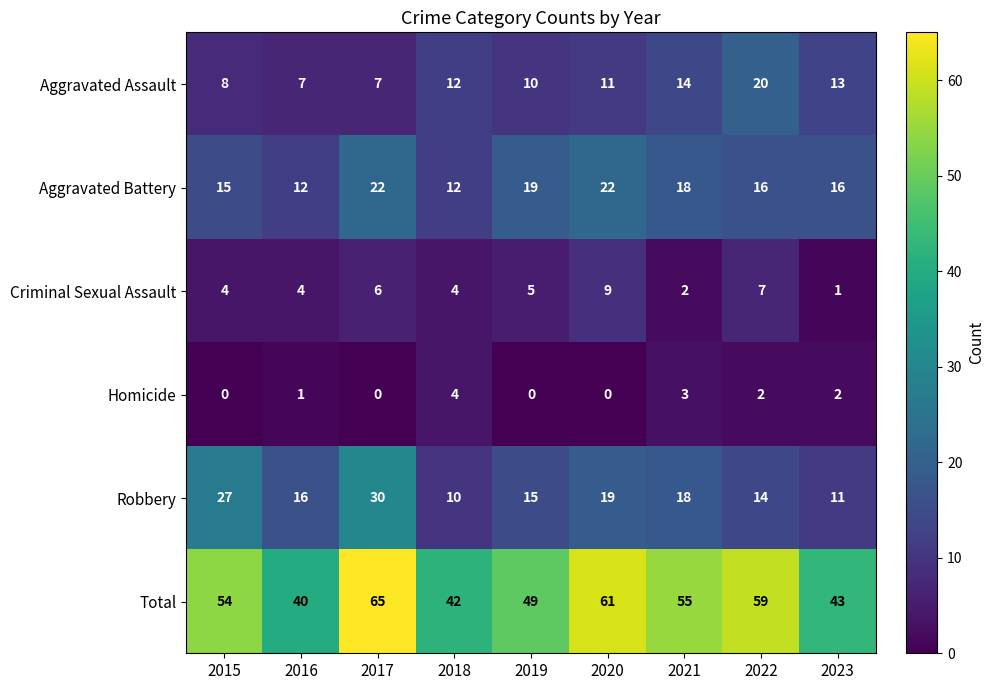

What is the highest value of the Aggravated Battery series?

22